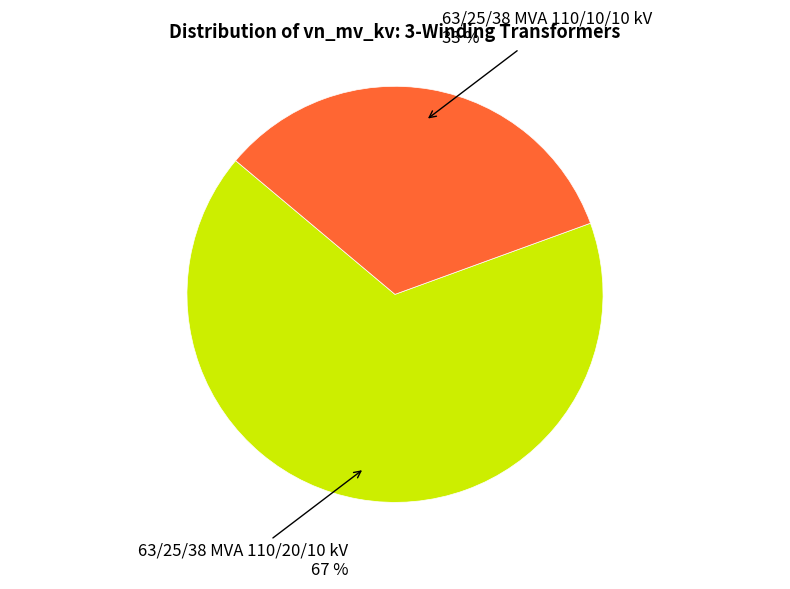

Does any single category account for the majority?

Yes